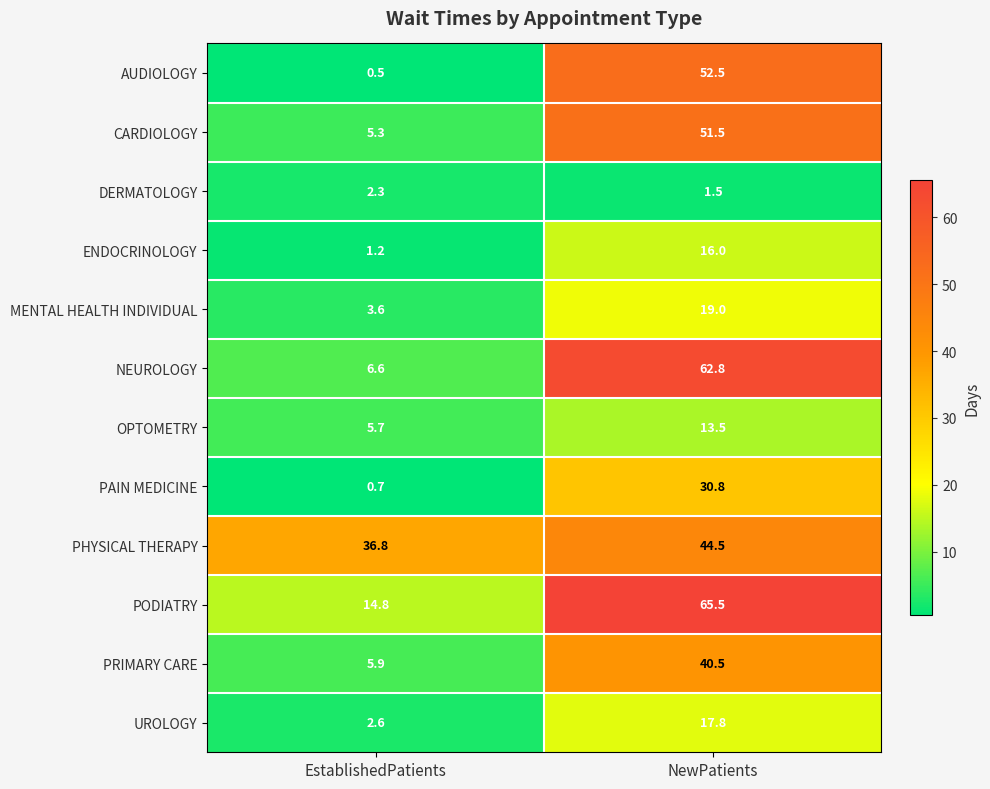

Reading left to right, extract all data points from this chart.

AUDIOLOGY: EstablishedPatients=0.5	NewPatients=52.5
CARDIOLOGY: EstablishedPatients=5.3	NewPatients=51.5
DERMATOLOGY: EstablishedPatients=2.3	NewPatients=1.5
ENDOCRINOLOGY: EstablishedPatients=1.2	NewPatients=16.0
MENTAL HEALTH INDIVIDUAL: EstablishedPatients=3.6	NewPatients=19.0
NEUROLOGY: EstablishedPatients=6.6	NewPatients=62.8
OPTOMETRY: EstablishedPatients=5.7	NewPatients=13.5
PAIN MEDICINE: EstablishedPatients=0.7	NewPatients=30.8
PHYSICAL THERAPY: EstablishedPatients=36.8	NewPatients=44.5
PODIATRY: EstablishedPatients=14.8	NewPatients=65.5
PRIMARY CARE: EstablishedPatients=5.9	NewPatients=40.5
UROLOGY: EstablishedPatients=2.6	NewPatients=17.8